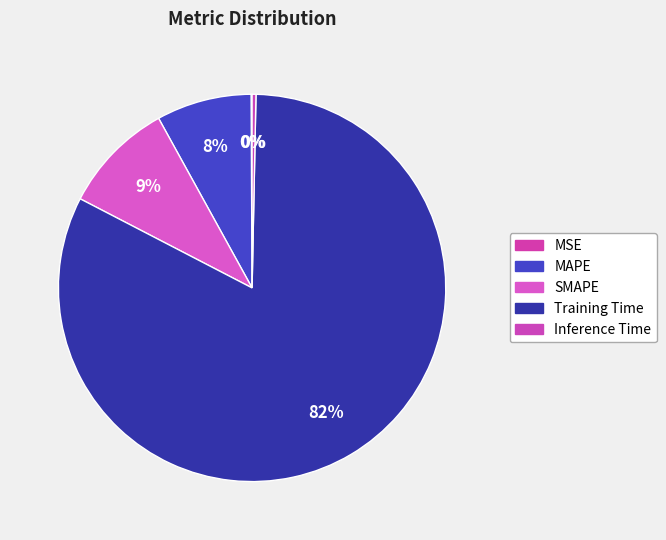

Does Training Time account for over 50% of the chart?

Yes